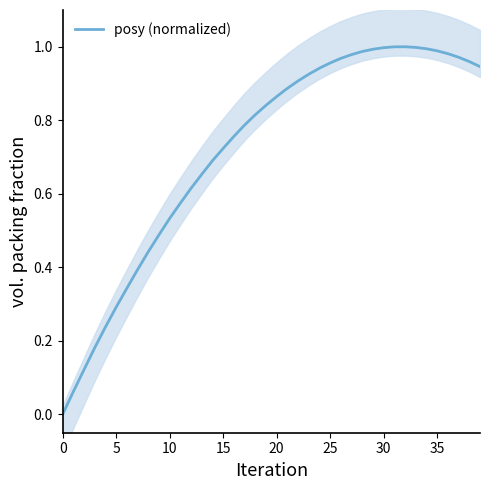

What is the greatest value displayed?

1.0